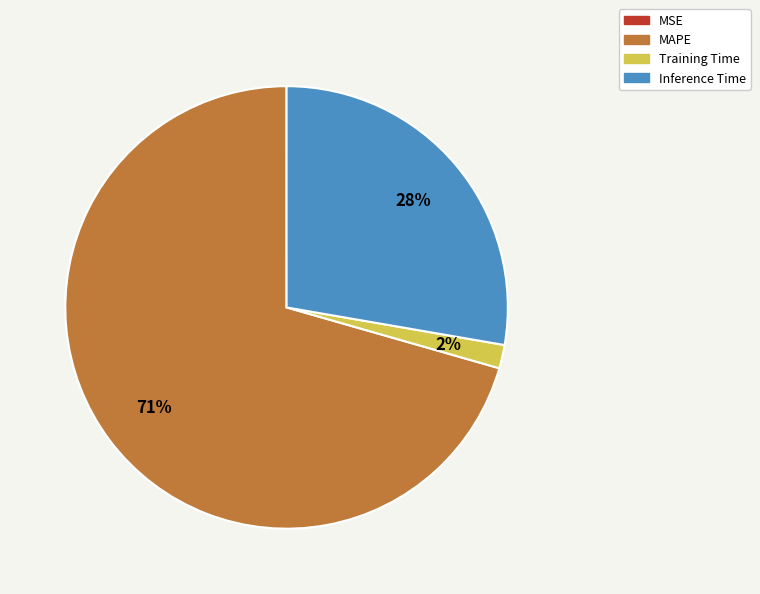

Approximately how many times larger is the value at Inference Time compared to MAPE?

0.4